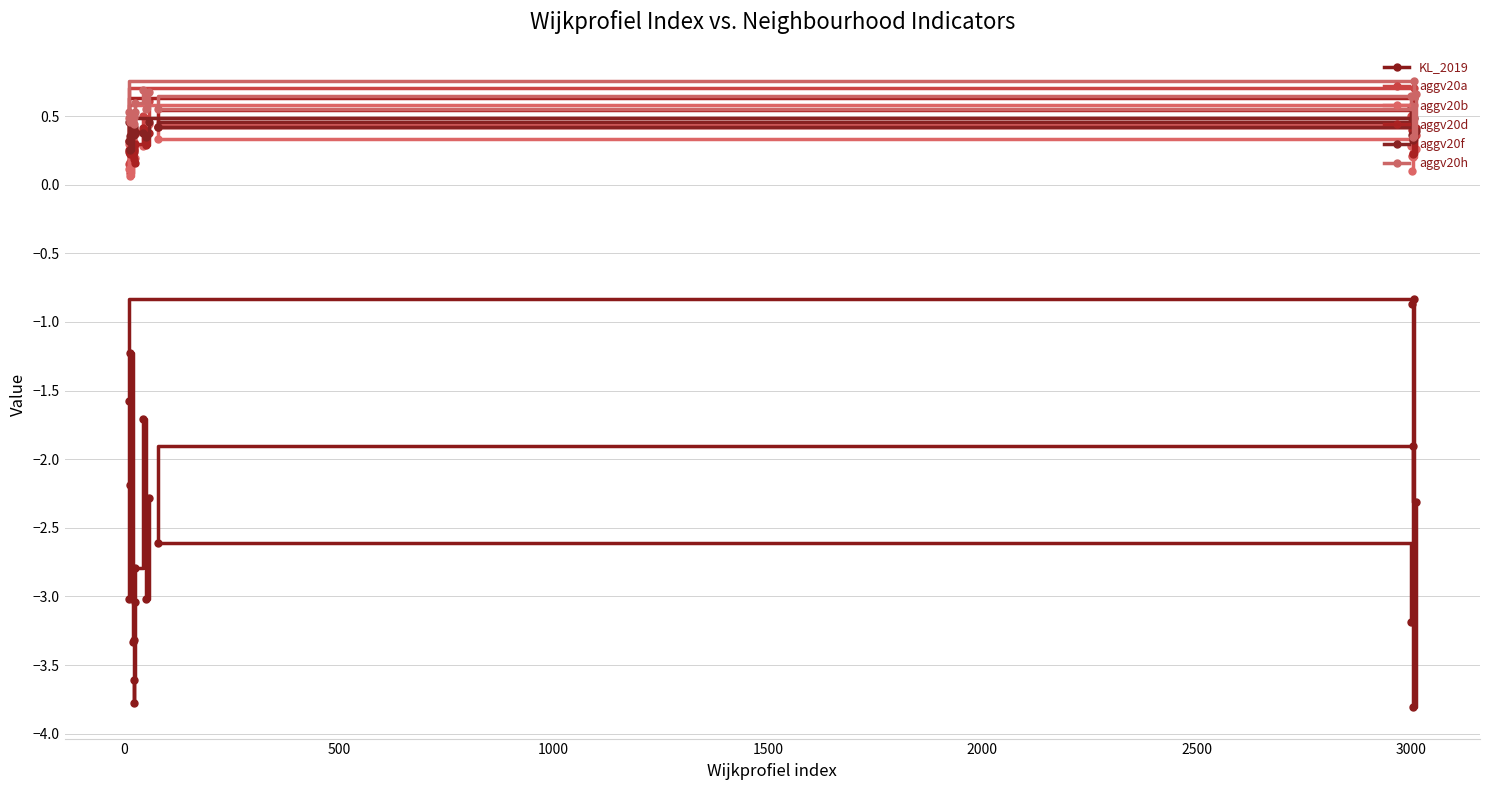

How many data points does each series have?

20